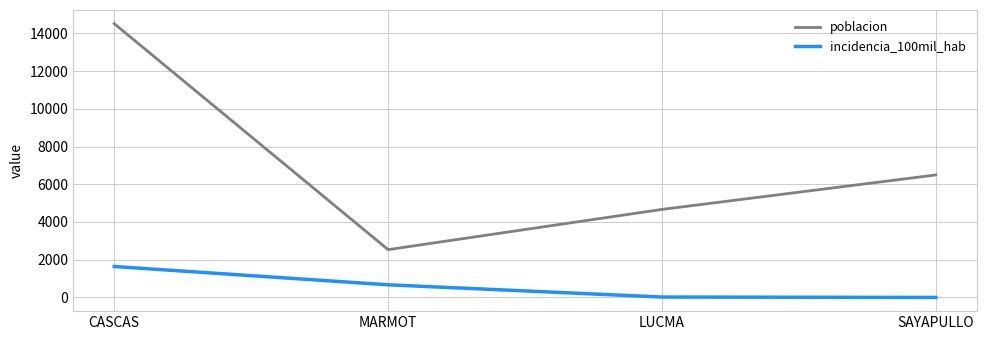

What is the maximum value shown in the chart?

14512.0